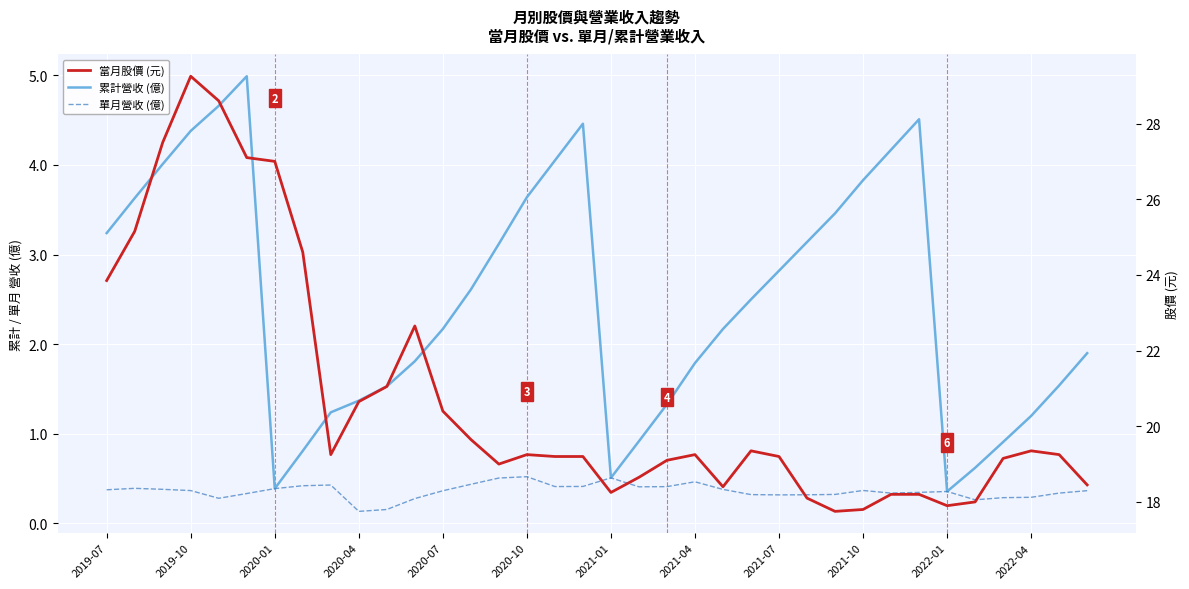

What is the average value of the 單月營收 (億) series?

0.4